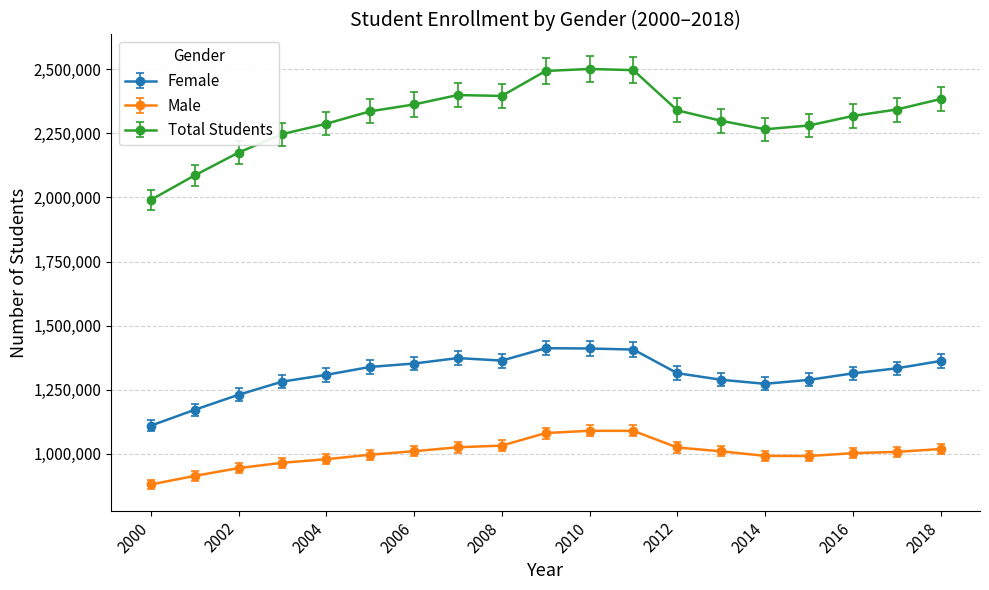

What is the difference between the maximum and minimum values in the Total Students series?

510670